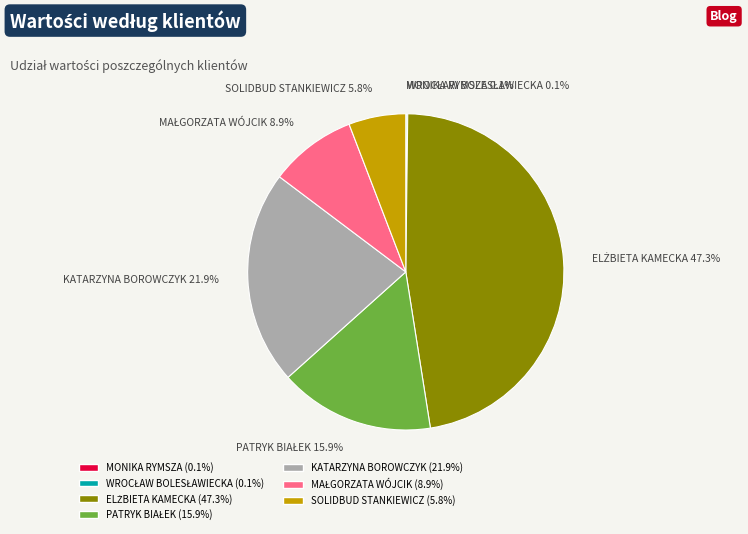

Is there a majority slice in this chart?

No